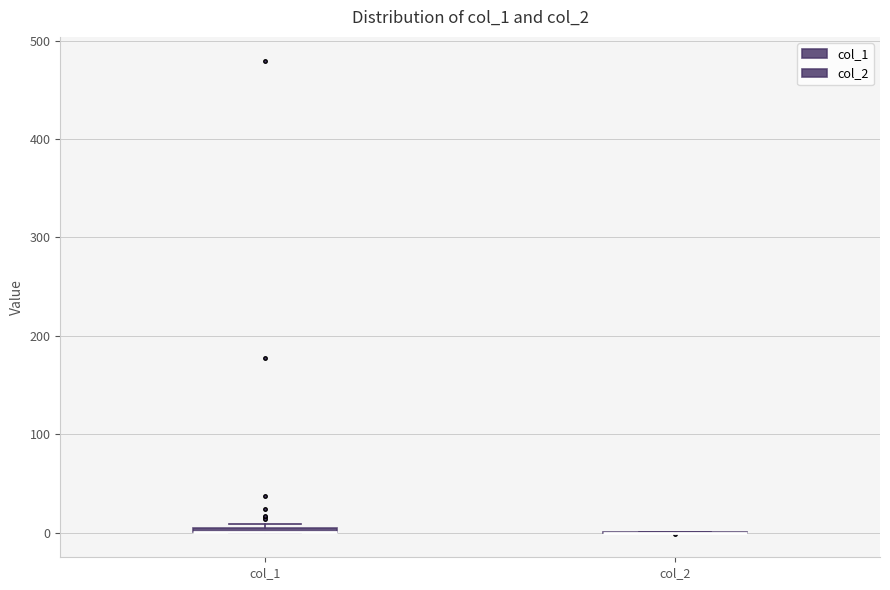

Where is the lower edge of the box for col_1 on the y-axis? The values are not printed on the chart, so give them approximately, as read against the axis.

0